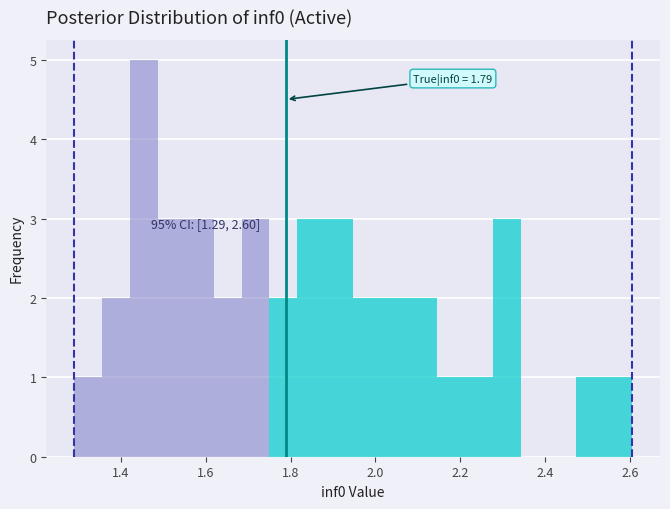

Read against the x-axis, roughly where is the centre of the tallest bar?

1.46